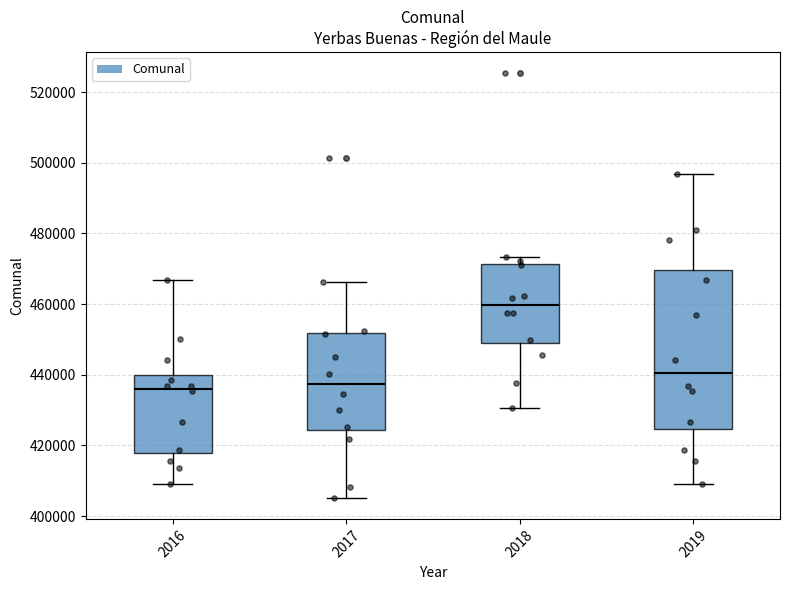

Reading left to right, read every box against the y-axis: the position of its median line, the range the box covers, and the ends of its whiskers. The values are not printed on the chart, so give them approximately, as read against the axis.

2016: median 436000, box 418000 to 440000, whiskers 410000 to 466000
2017: median 438000, box 424000 to 452000, whiskers 406000 to 466000
2018: median 460000, box 448000 to 472000, whiskers 430000 to 474000
2019: median 440000, box 424000 to 470000, whiskers 410000 to 496000